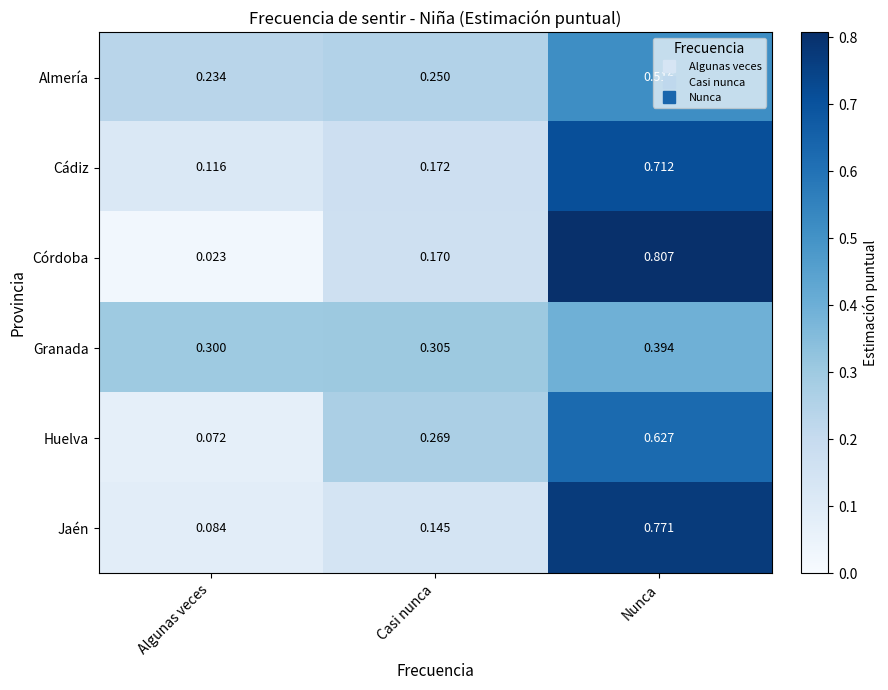

Rank the series at Algunas veces from lowest to highest value.

Córdoba, Huelva, Jaén, Cádiz, Almería, Granada